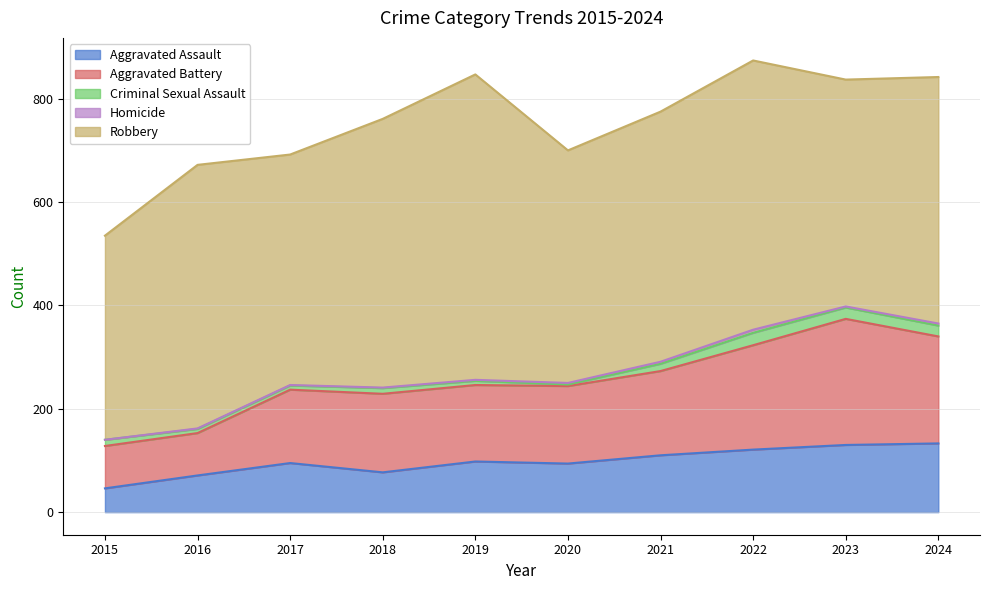

What is the value of the Criminal Sexual Assault point at the 8th from the left?

24